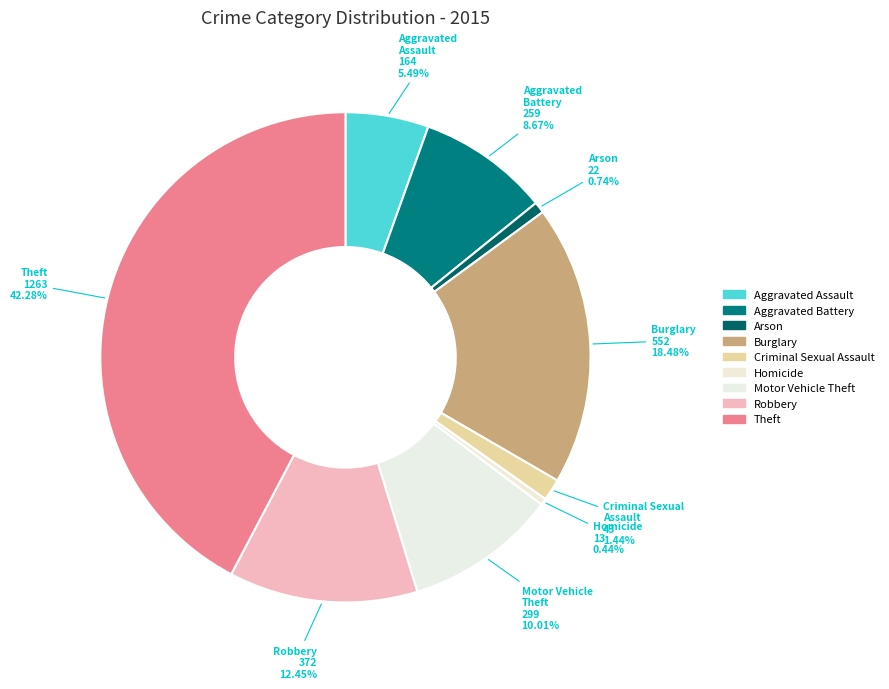

Which category has the smallest portion of the pie?

Homicide